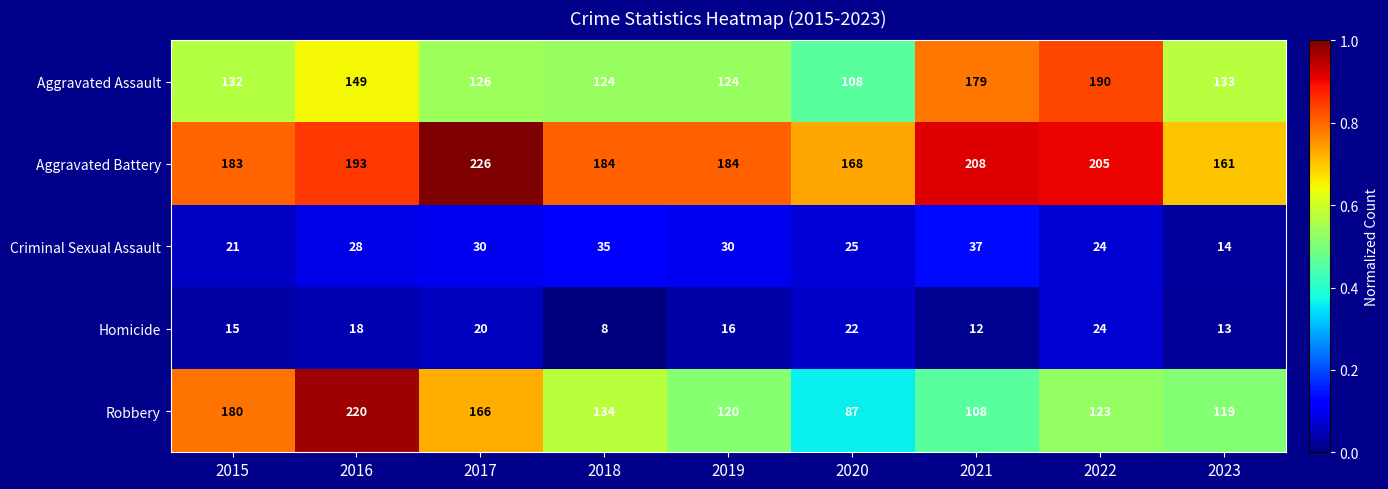

What is the difference between the highest and lowest values at 2019?

168